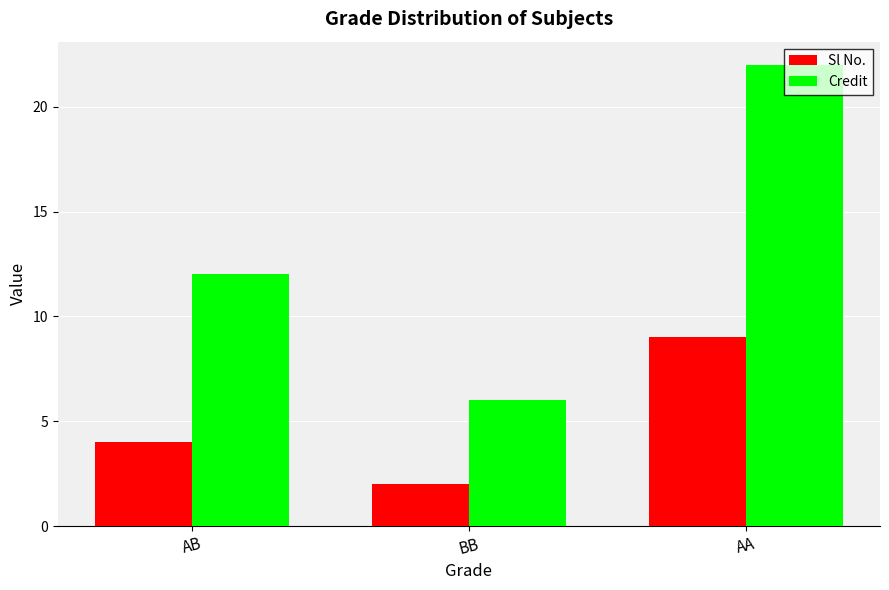

At which category is the sum across all series the highest?

AA